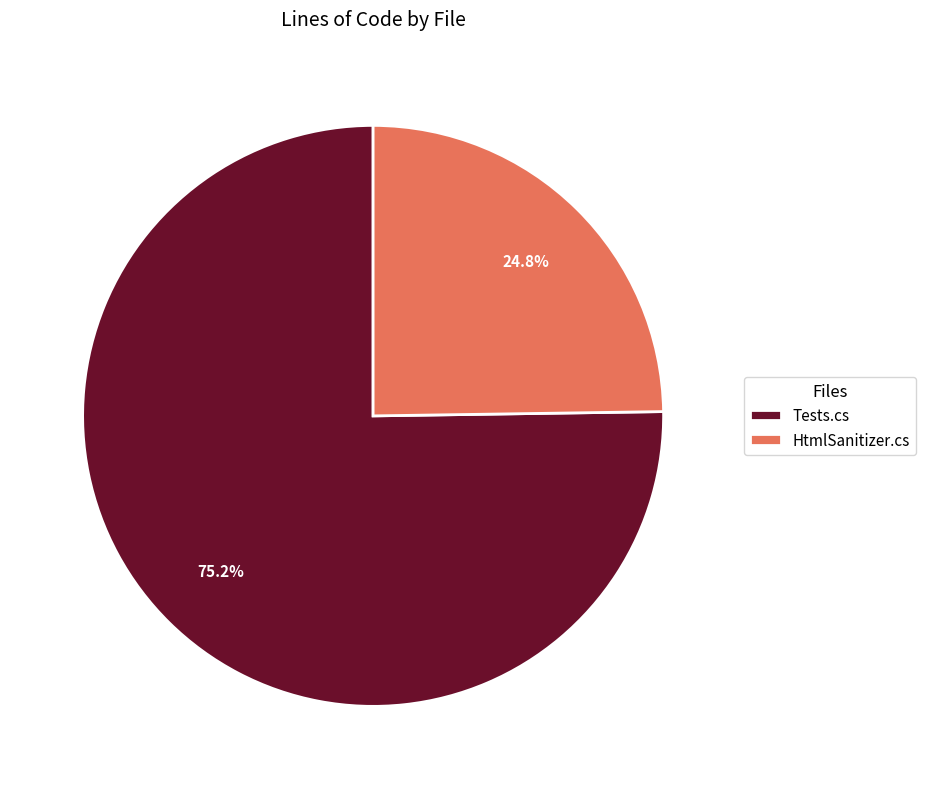

What percentage is the Tests.cs slice, to the nearest percent?

75%